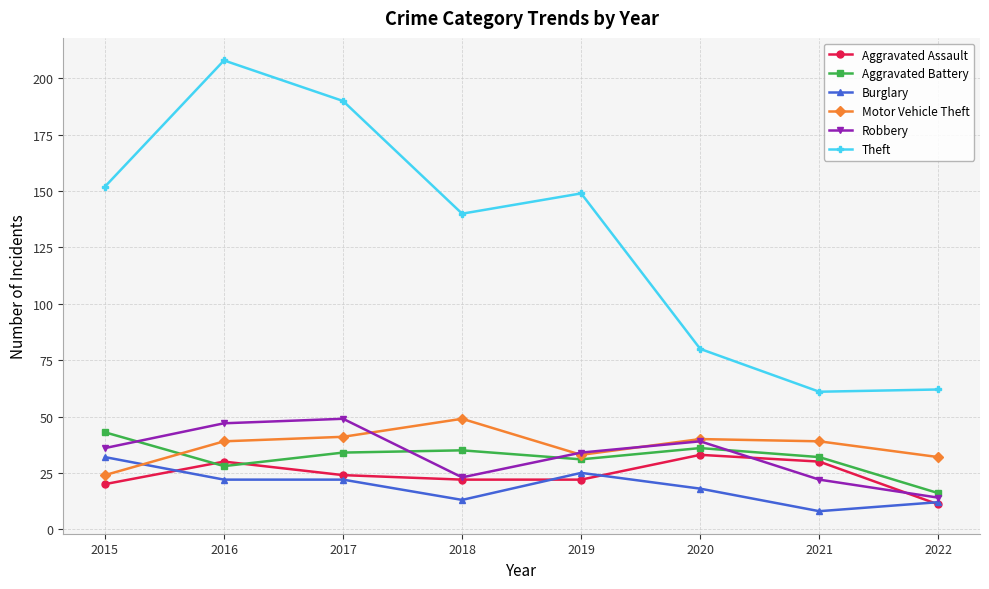

What is the value of the Theft point at the 2nd from the left?

208